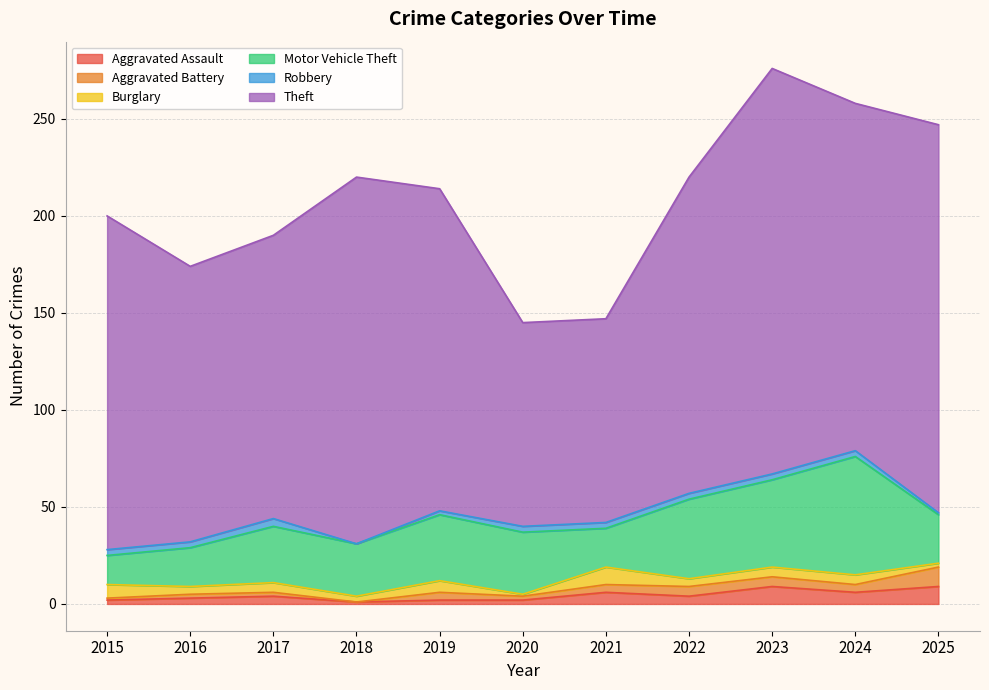

The Motor Vehicle Theft series shows 91 at 2024. True or false?

False